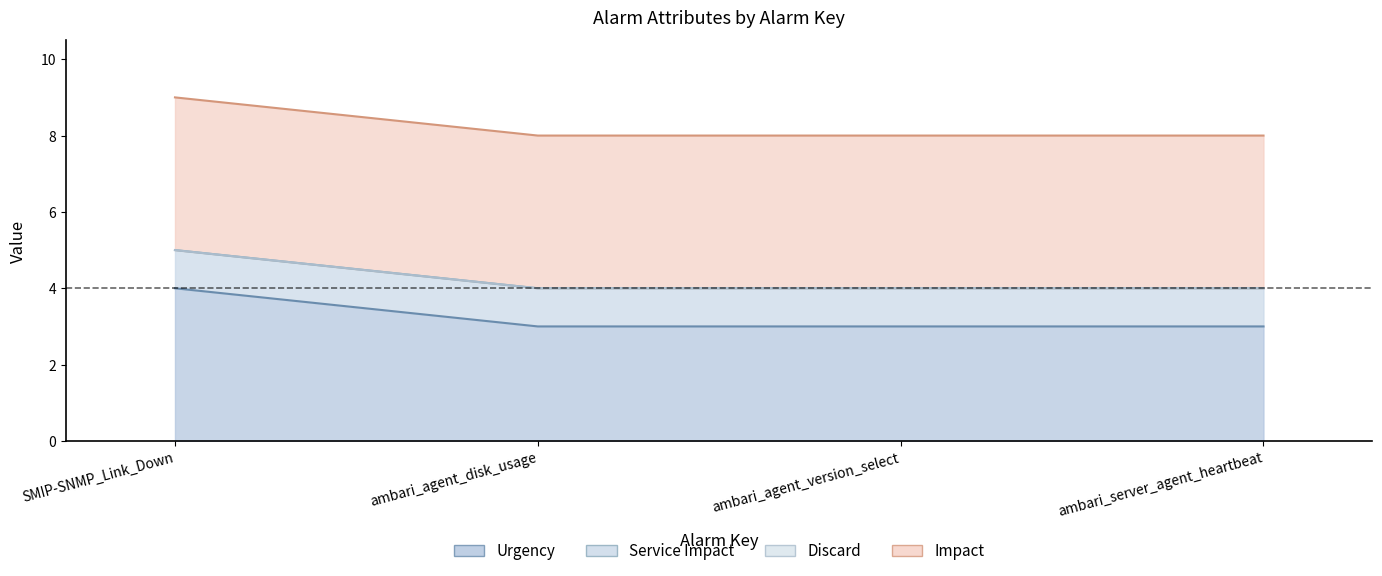

True or false: Service Impact has more than 1 points higher than both neighbors.

False